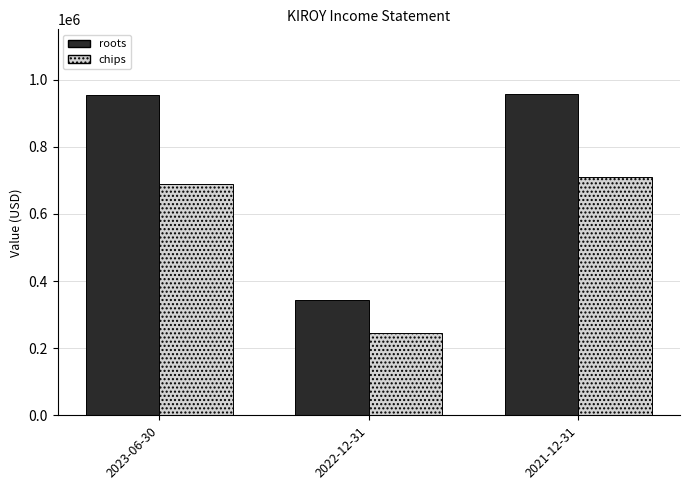

Rank the series at 2022-12-31 from lowest to highest value.

chips, roots